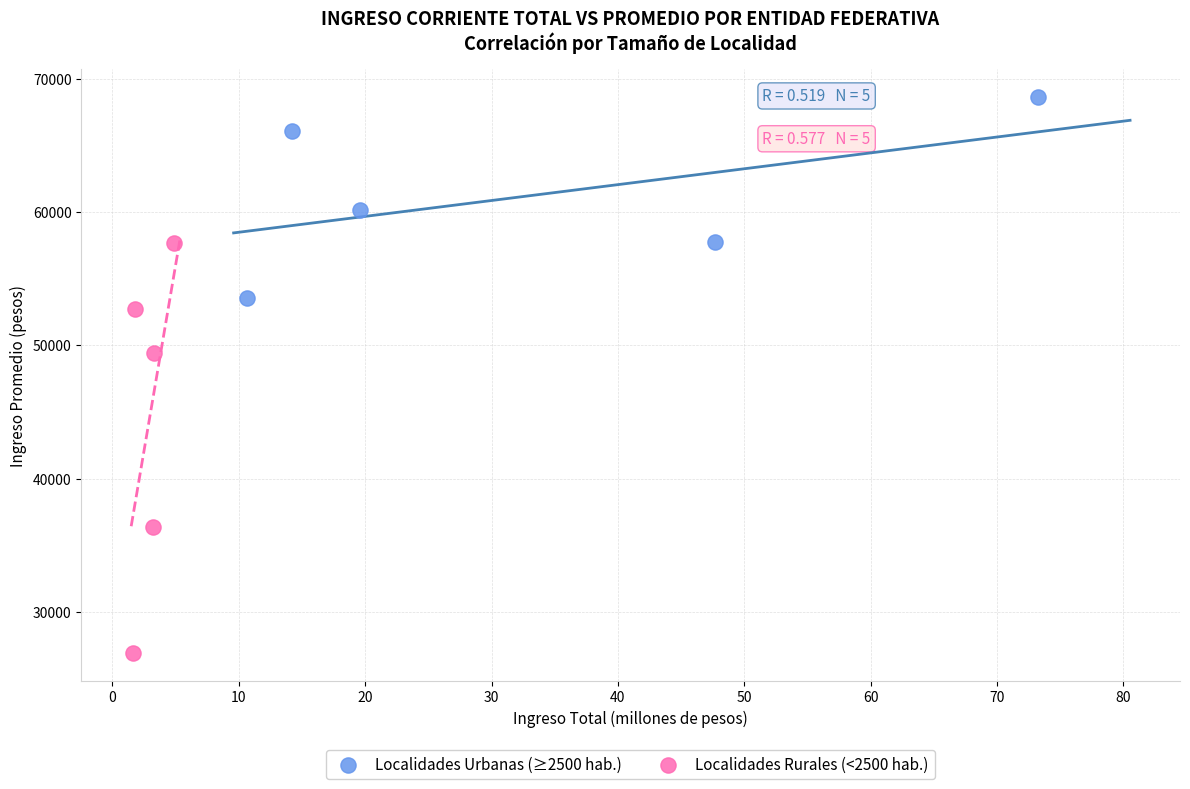

Which series reaches the maximum Y coordinate?

Localidades Urbanas (≥2500 hab.)